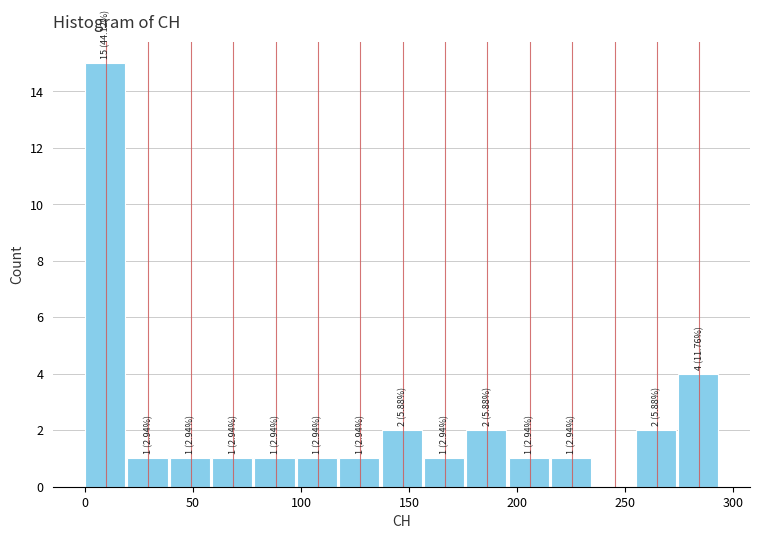

Around what value on the x-axis is the tallest bar? Give the approximate position of its centre, as read against the axis.

10